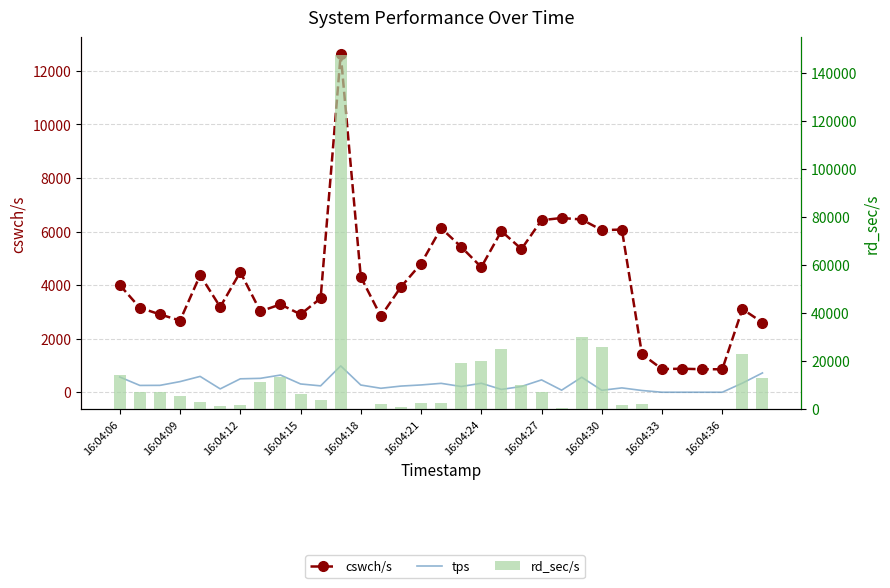

Which series has the largest range (max minus min)?

rd_sec/s